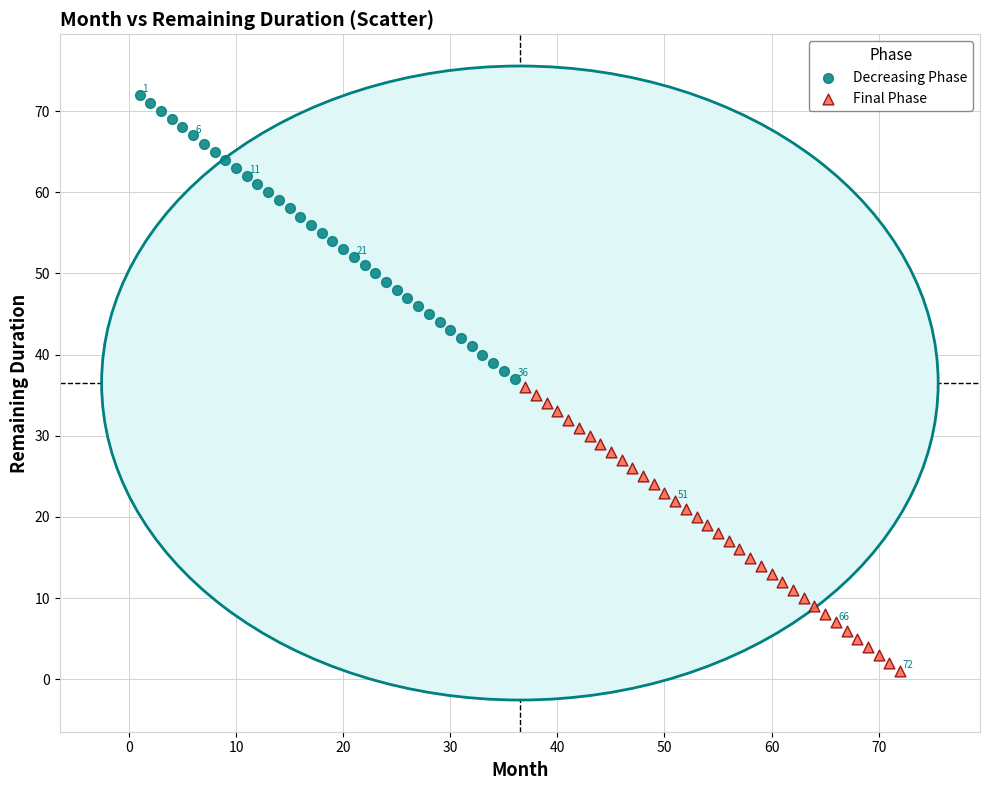

Which series reaches the maximum Y coordinate?

Decreasing Phase